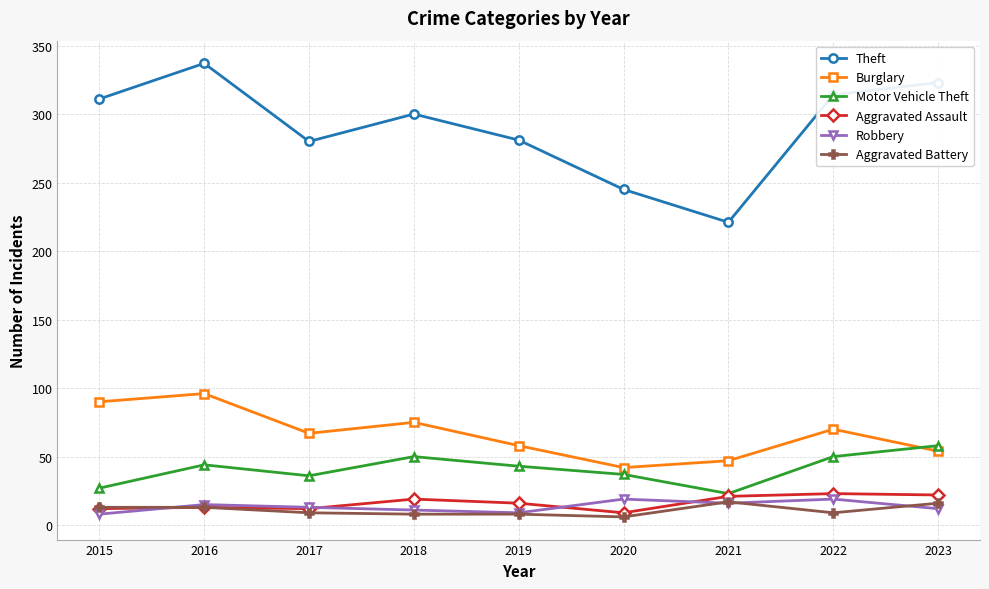

At which category is the sum across all series the highest?

2016